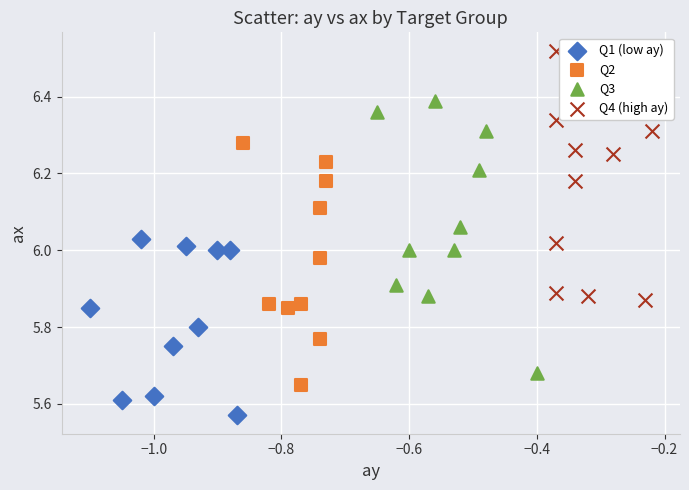

Which series contains the highest Y value?

Q4 (high ay)